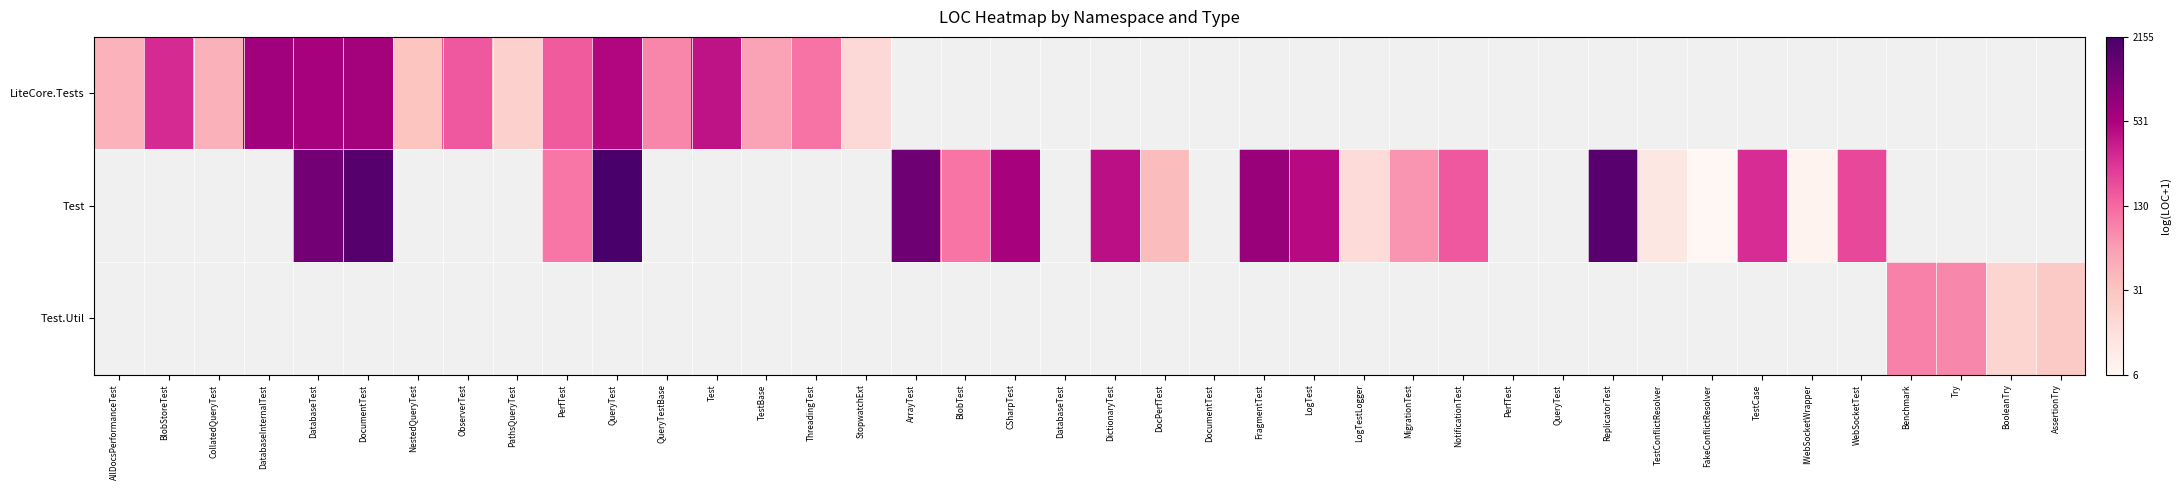

How many values in Test are above zero?

20